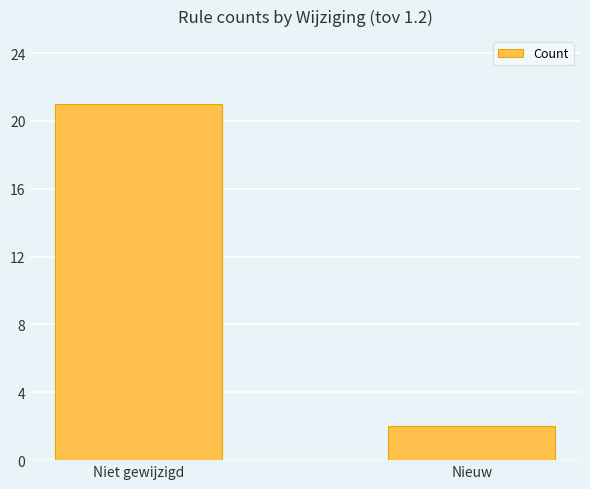

What is the difference between the values at Niet gewijzigd and Nieuw?

19